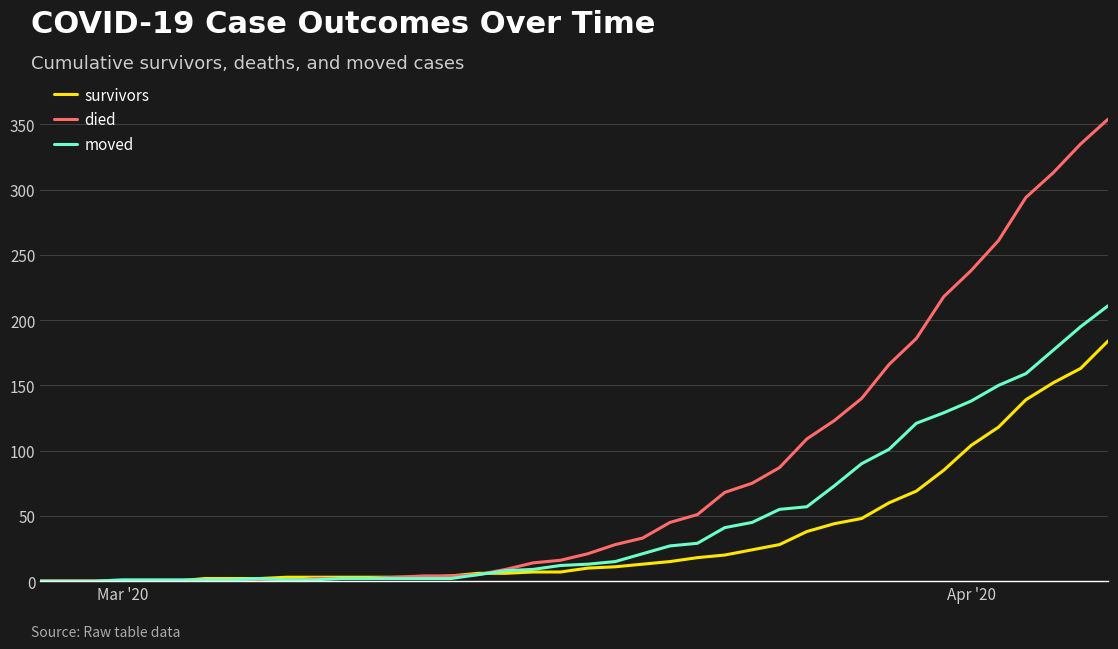

Which series has the largest total across all categories?

died